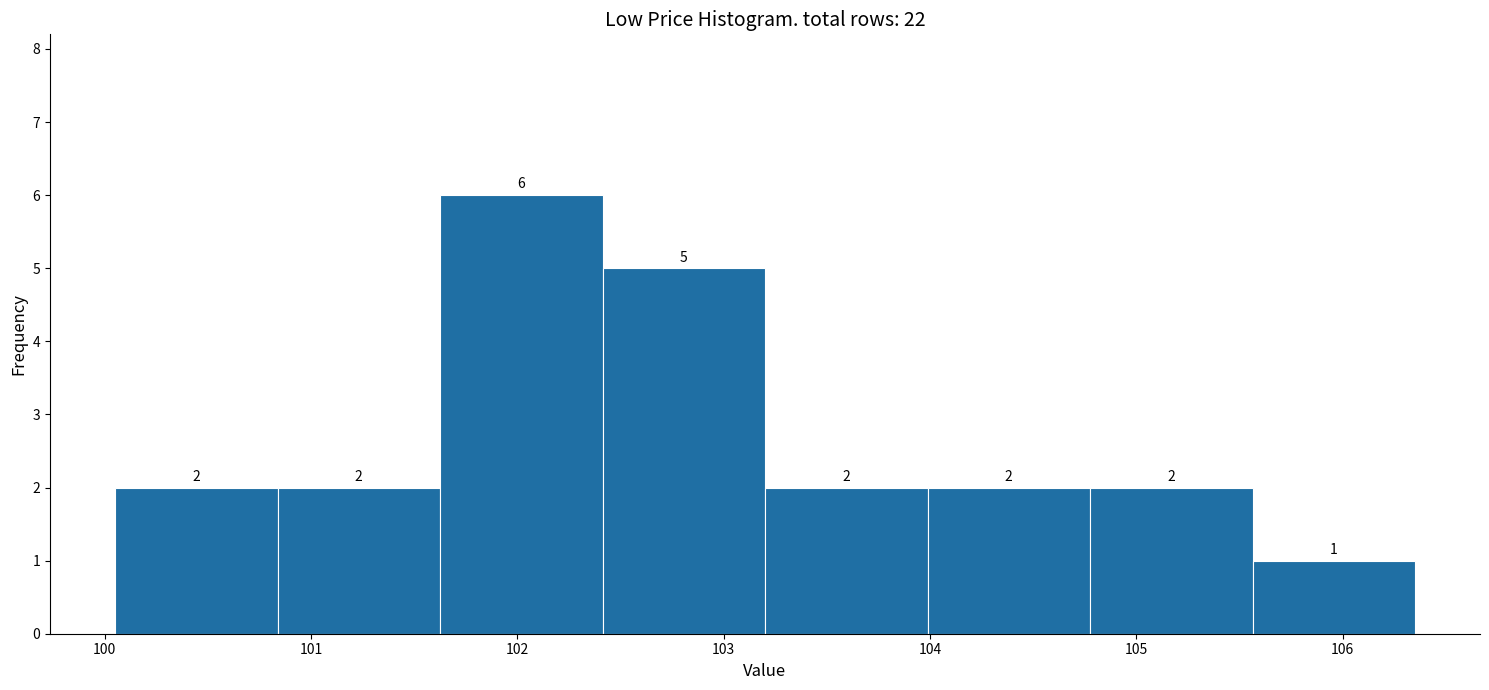

What is the height of the bar covering 104.8 to 105.6 on the x-axis? The bar edges are not printed on the chart, so give them approximately, as read against the axis.

2